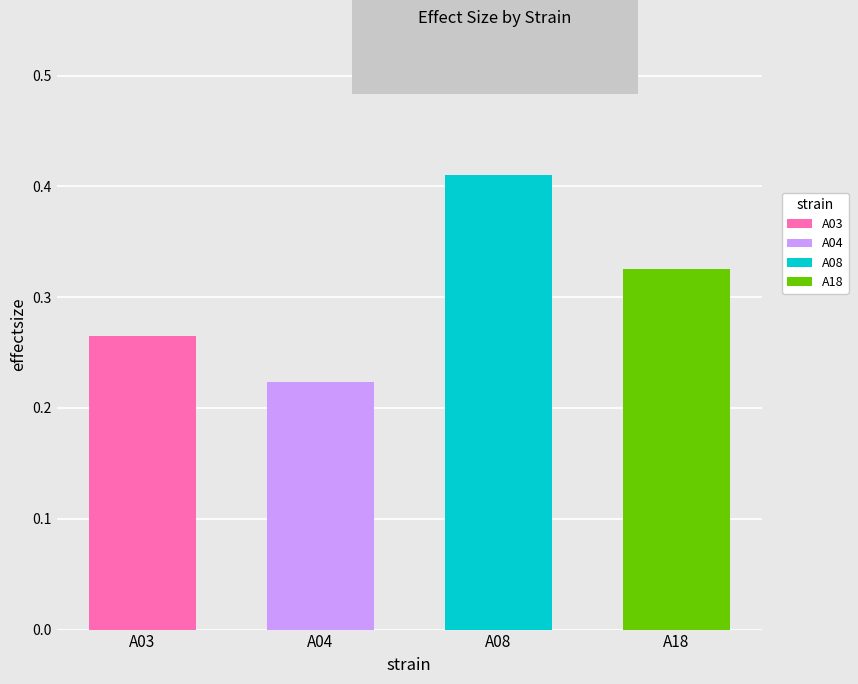

Is it true that the value at A04 is 0.3?

False